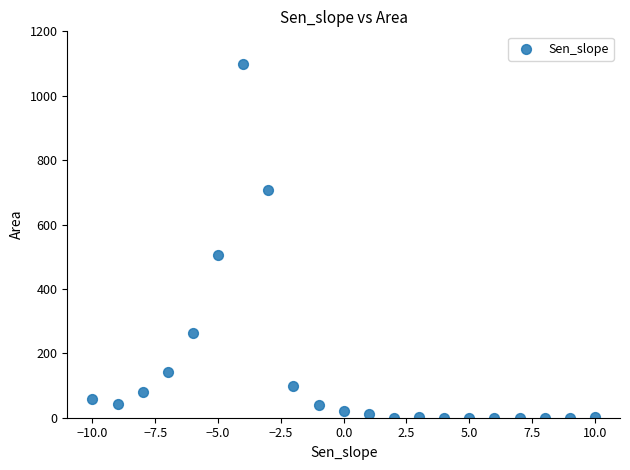

What is the range of Y values (max minus min)?

1097.6